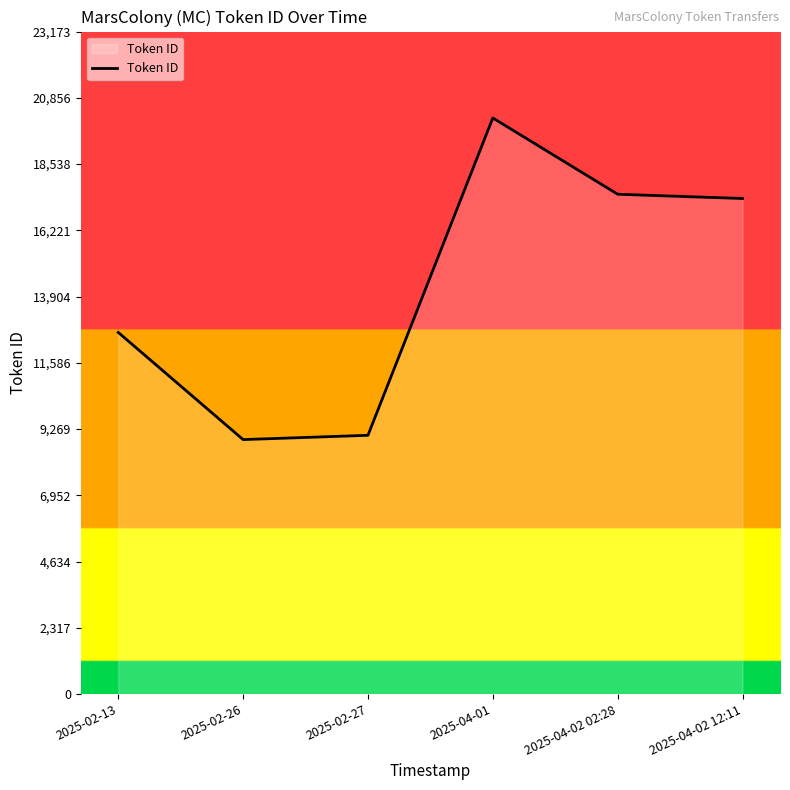

What is the difference between the maximum and minimum values?

11248